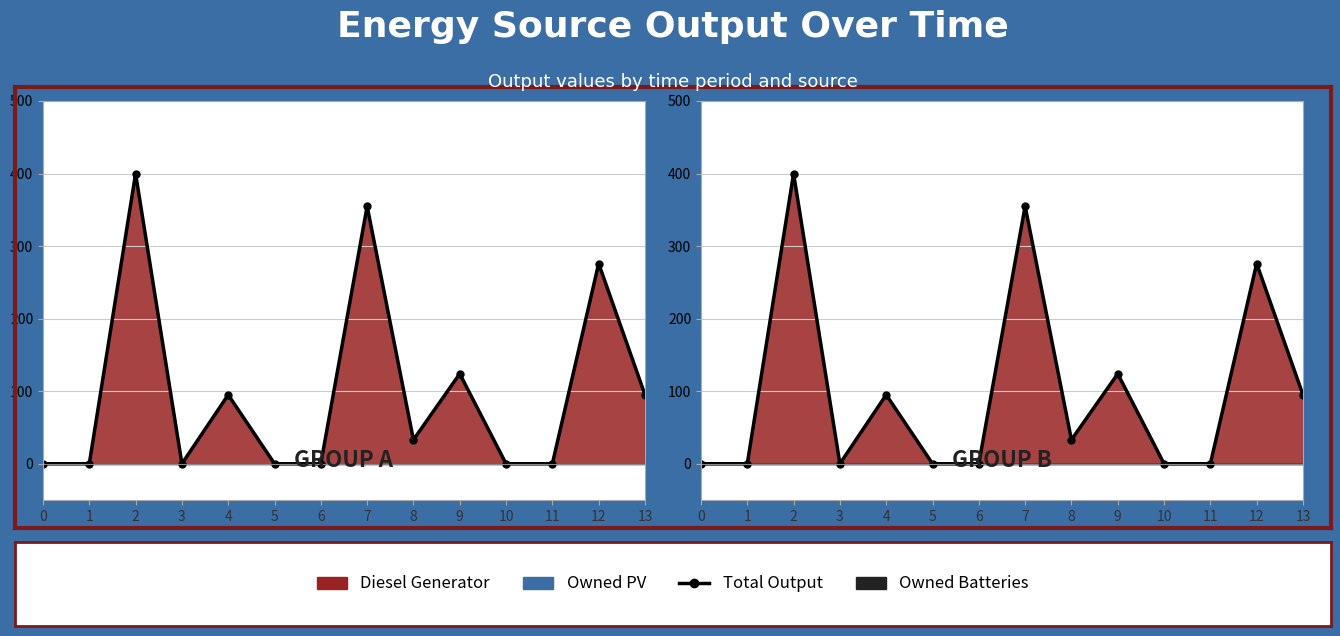

Which has a higher value, 4 or 11?

4